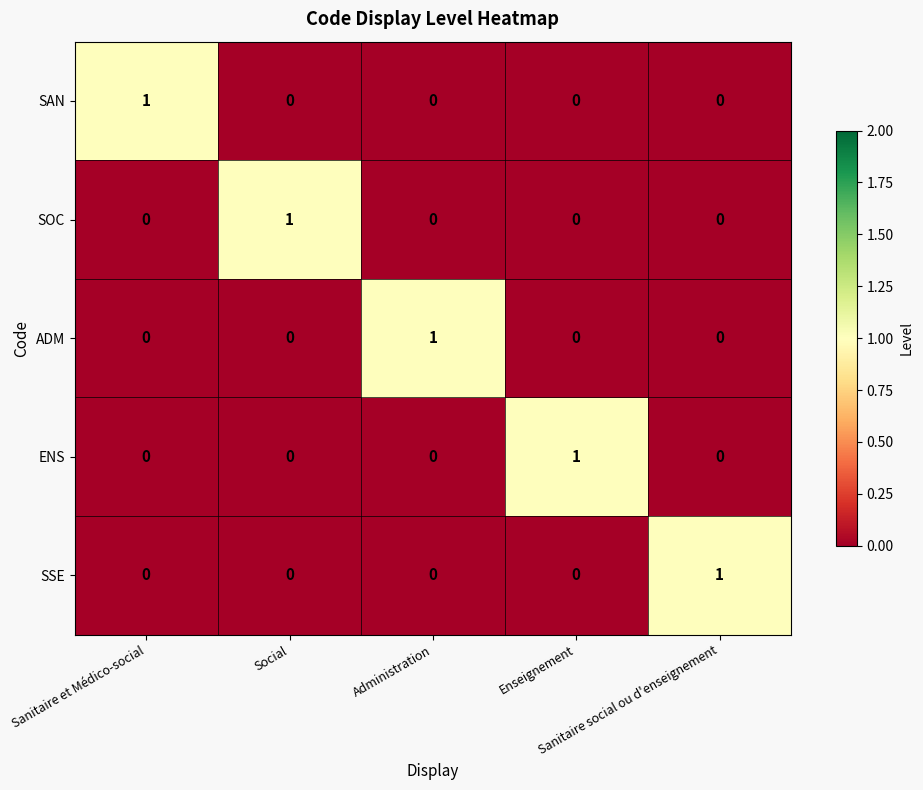

Count the SSE values in the range 0 to 1.

5